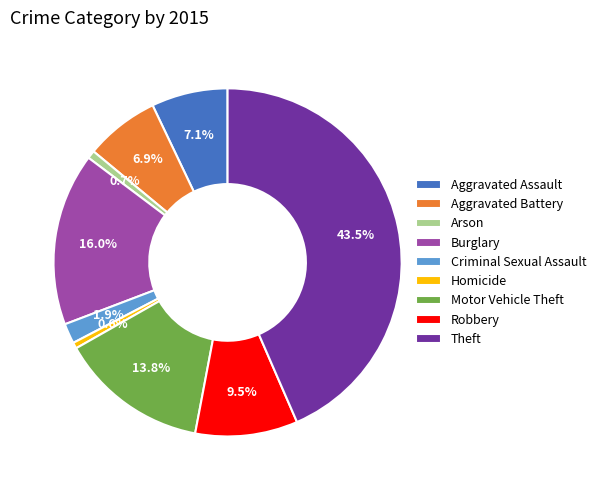

Which category has the biggest portion of the pie?

Theft